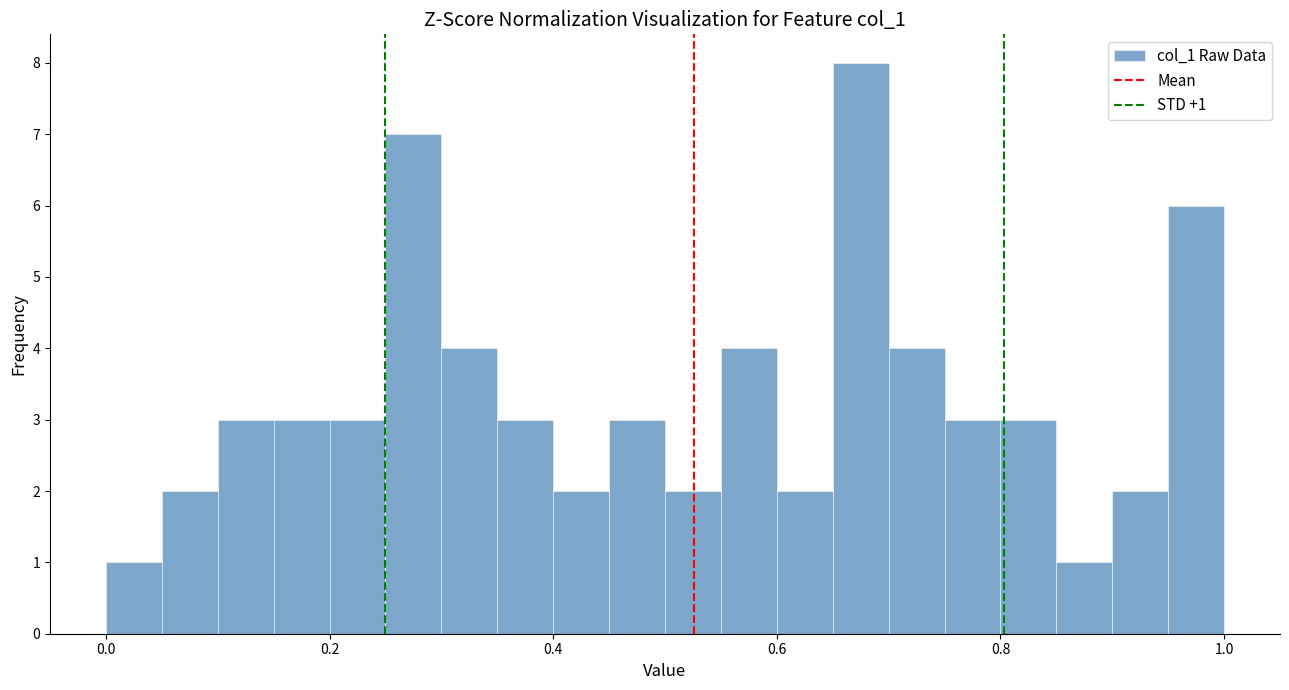

Around what value on the x-axis is the tallest bar? Give the approximate position of its centre, as read against the axis.

0.68